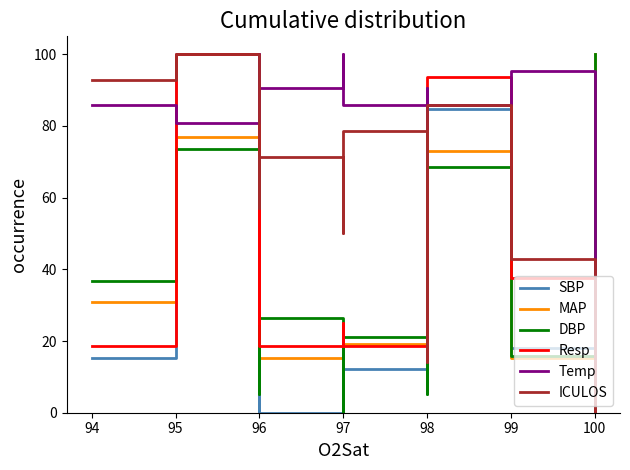

Which series ends up on top after the final intersection of ICULOS and Temp?

Temp